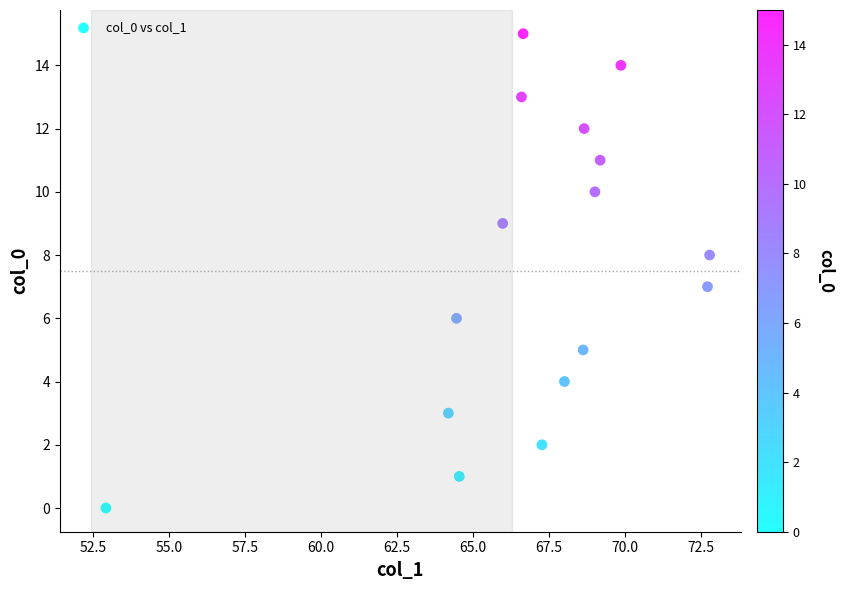

What is the range of Y values (max minus min)?

15